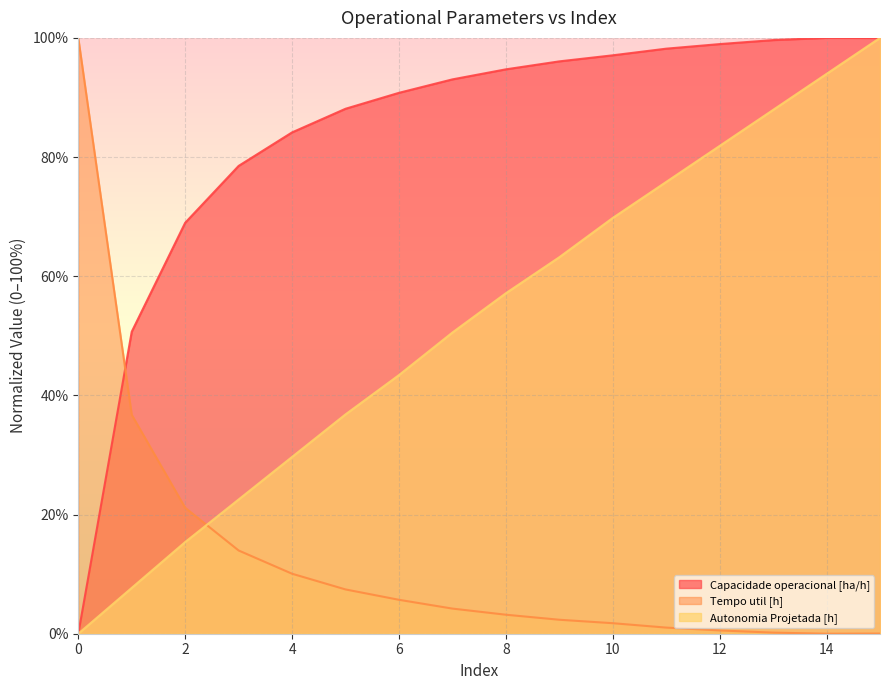

Rank the series by their maximum value, from lowest to highest.

Capacidade operacional [ha/h], Tempo util [h], Autonomia Projetada [h]